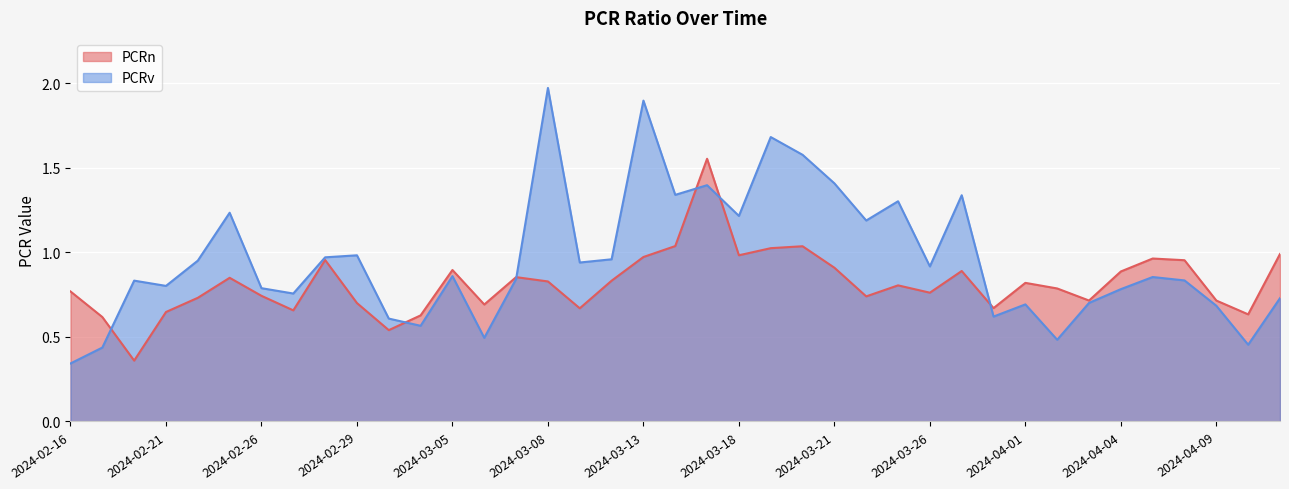

The PCRv series shows 1.4 at 2024-03-21. True or false?

True